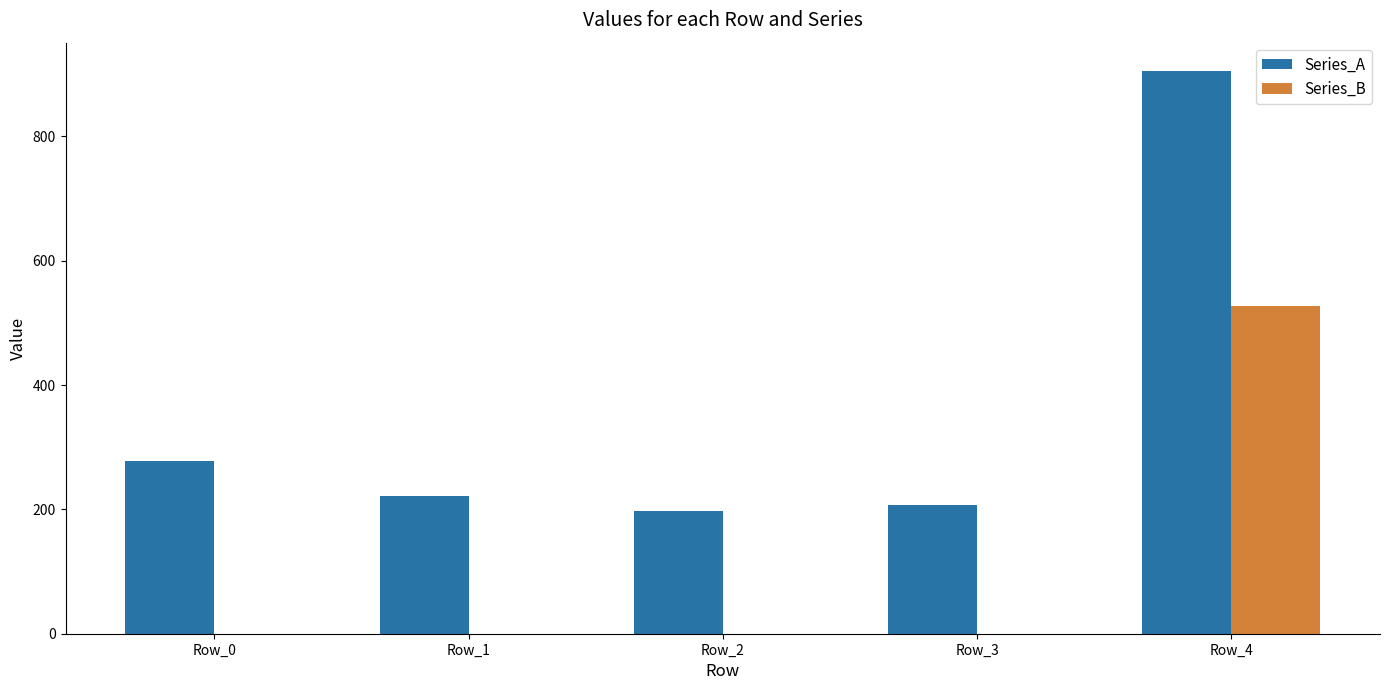

Which series has the largest total across all categories?

Series_A